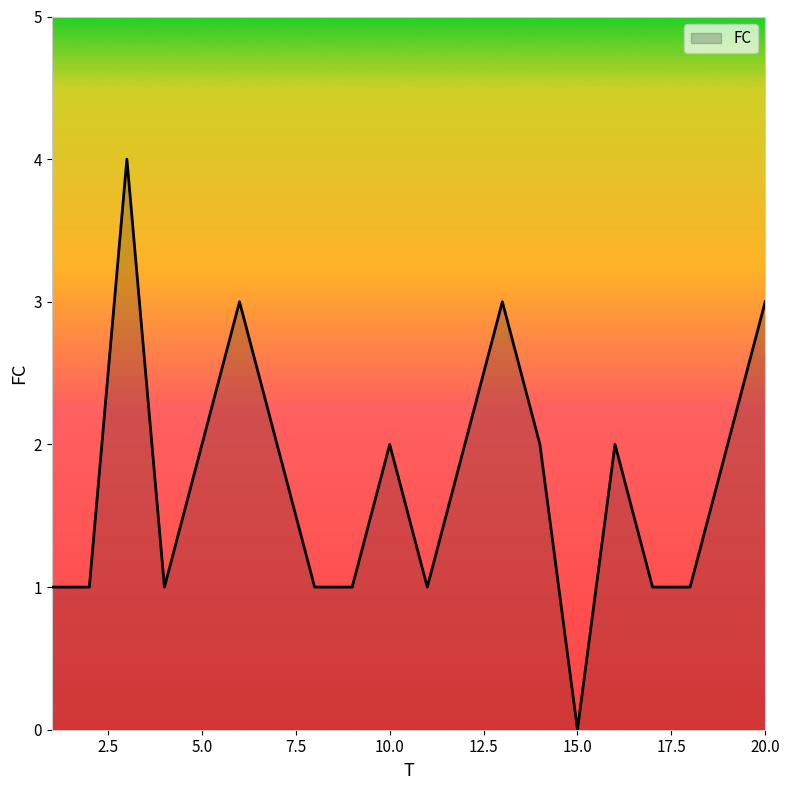

What is the difference between the maximum and minimum values?

4